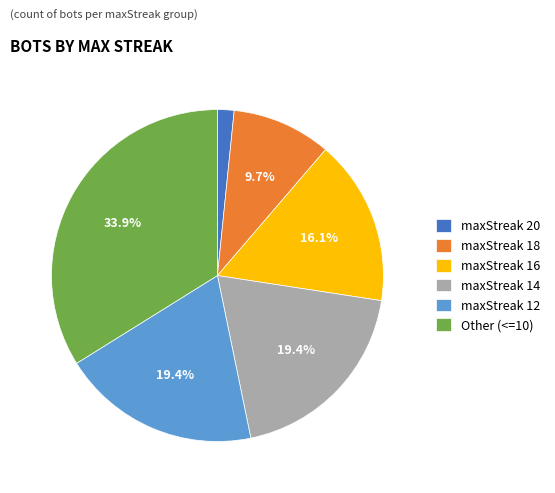

Which has a higher value, maxStreak 14 or maxStreak 18?

maxStreak 14